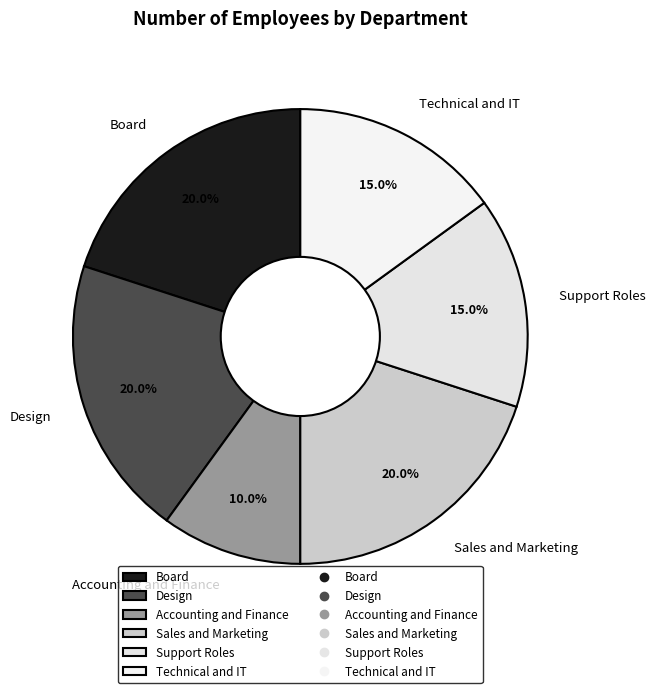

What percentage is the Design slice, to the nearest percent?

20%